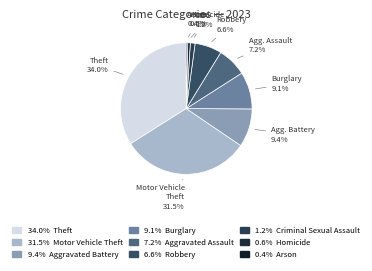

How many slices are in this pie chart?

9